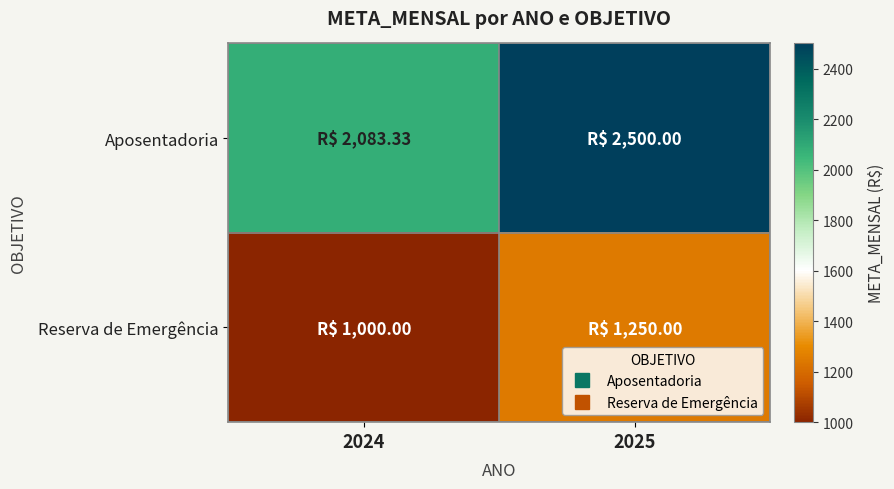

How many series are shown in this chart?

2